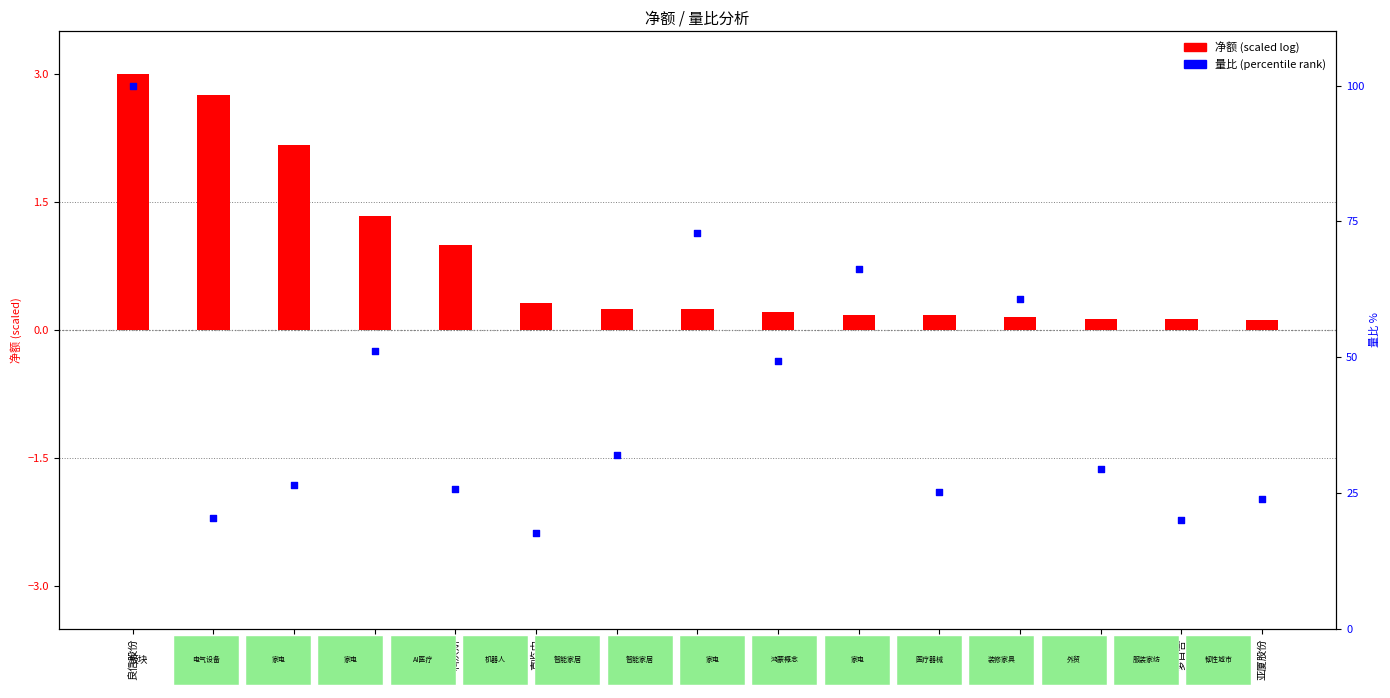

Which series contains the lowest Y value?

净额 (scaled)